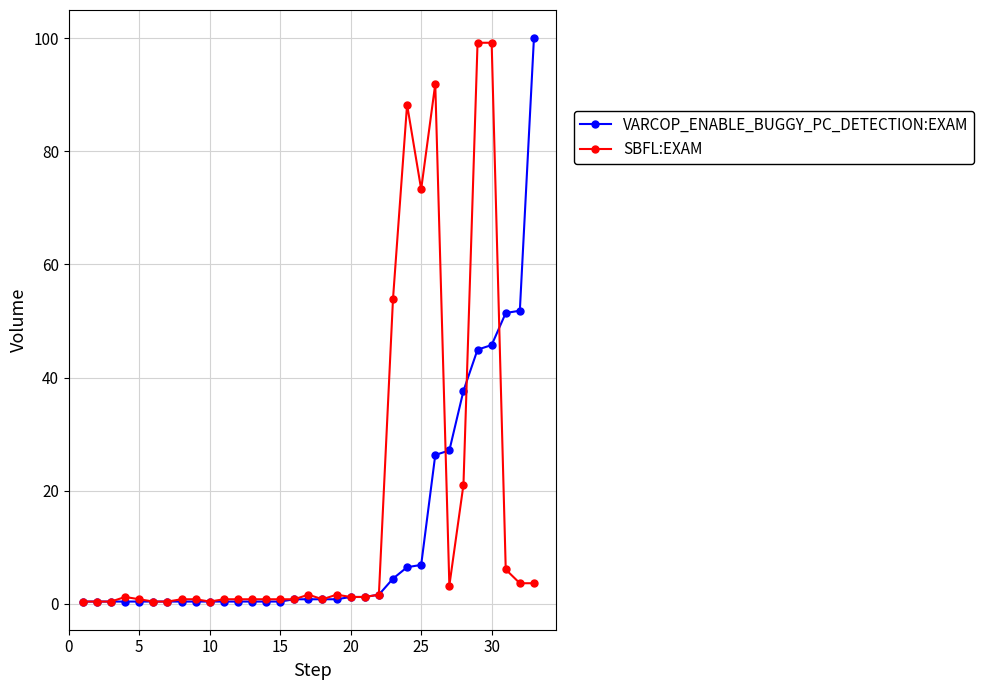

What is the lowest value of the VARCOP_ENABLE_BUGGY_PC_DETECTION:EXAM series?

0.4